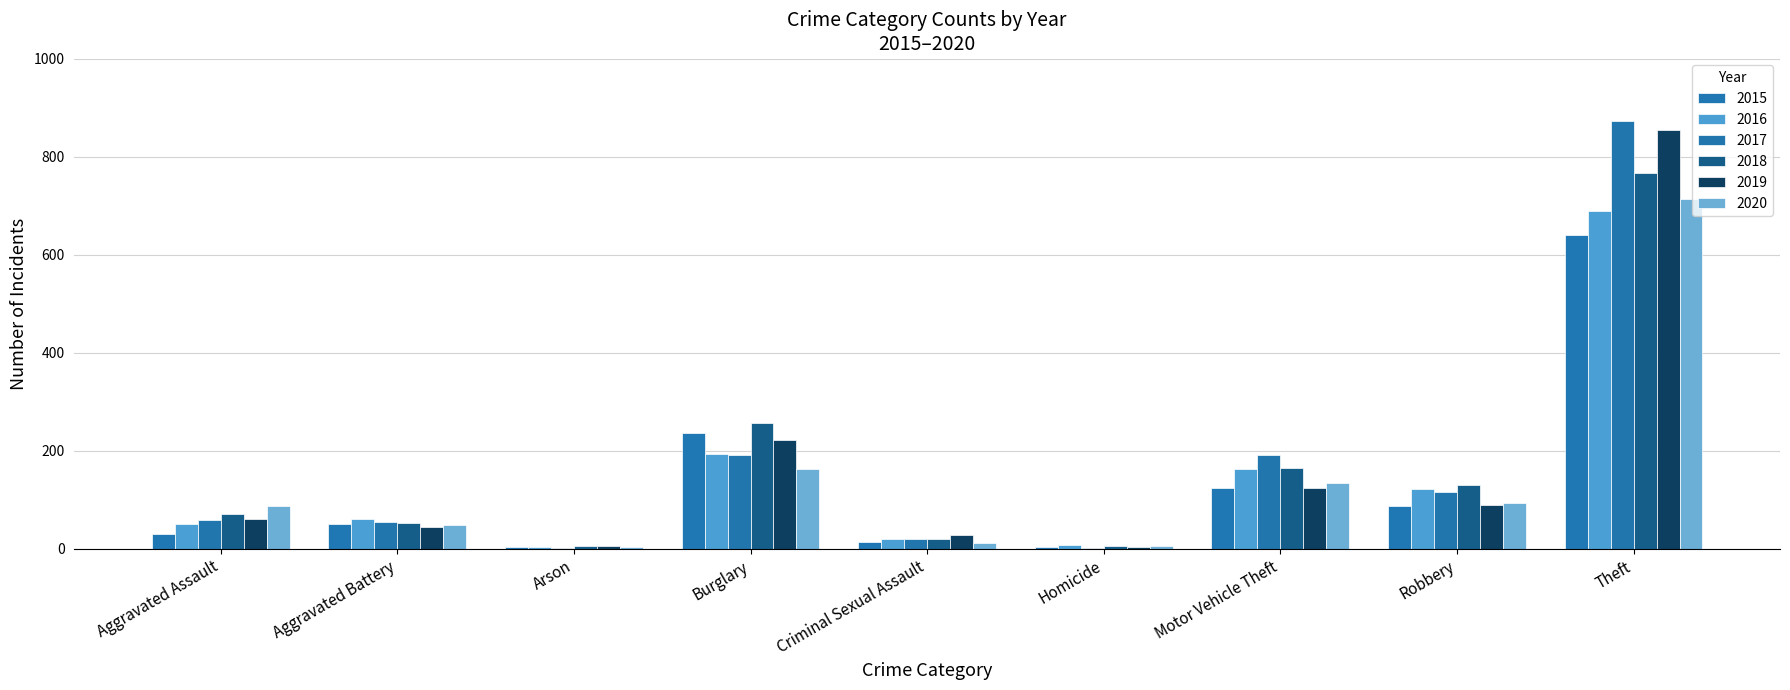

What are all the series names shown in the legend?

2015, 2016, 2017, 2018, 2019, 2020